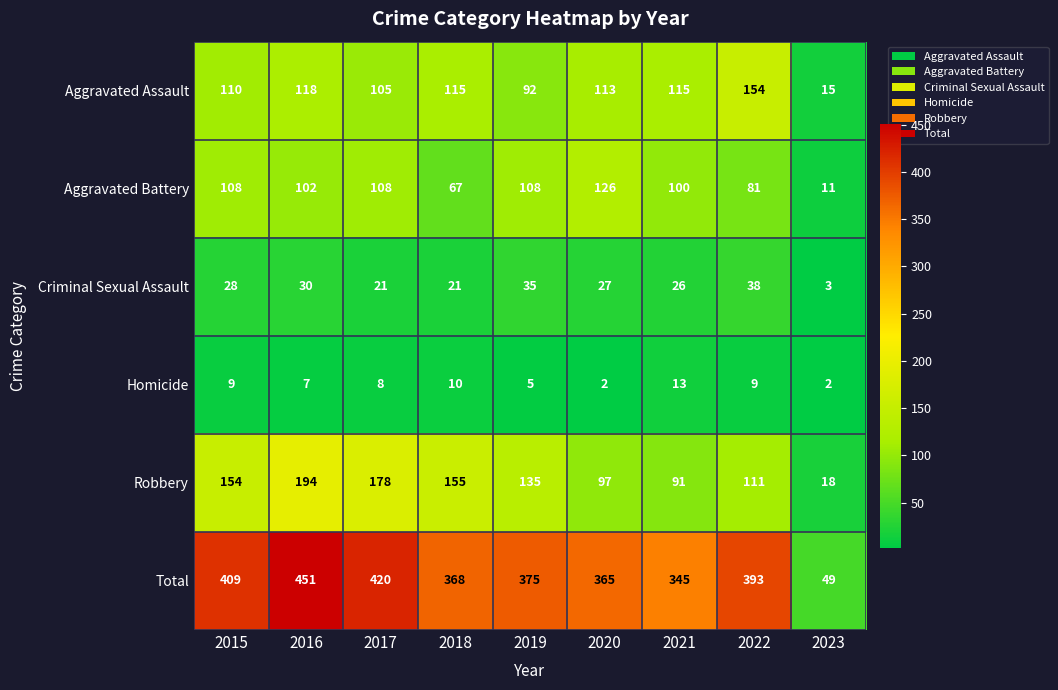

How many values in the Aggravated Assault series are below 113?

4